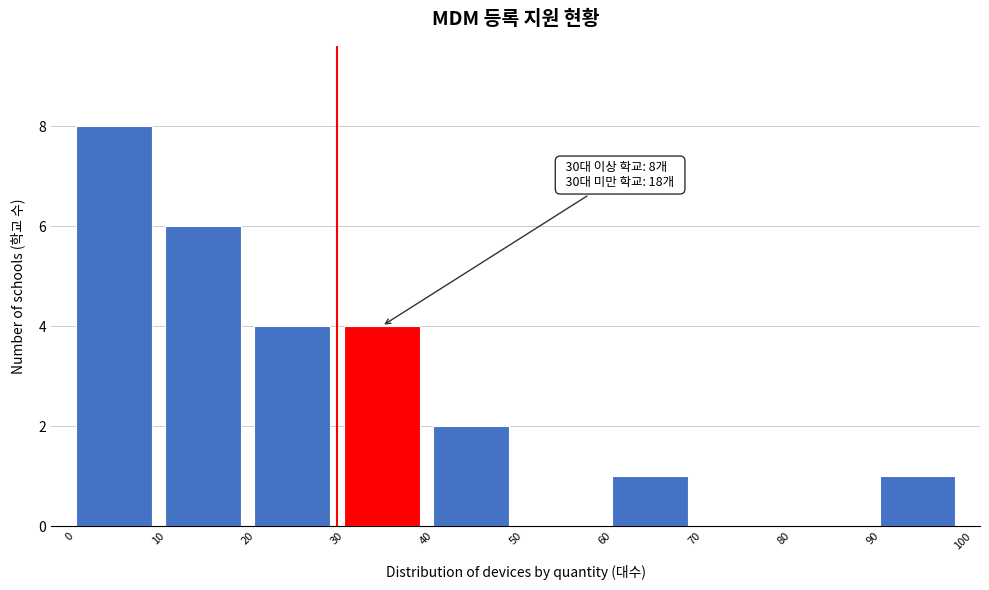

Which range on the x-axis has the tallest bar?

0 to 10